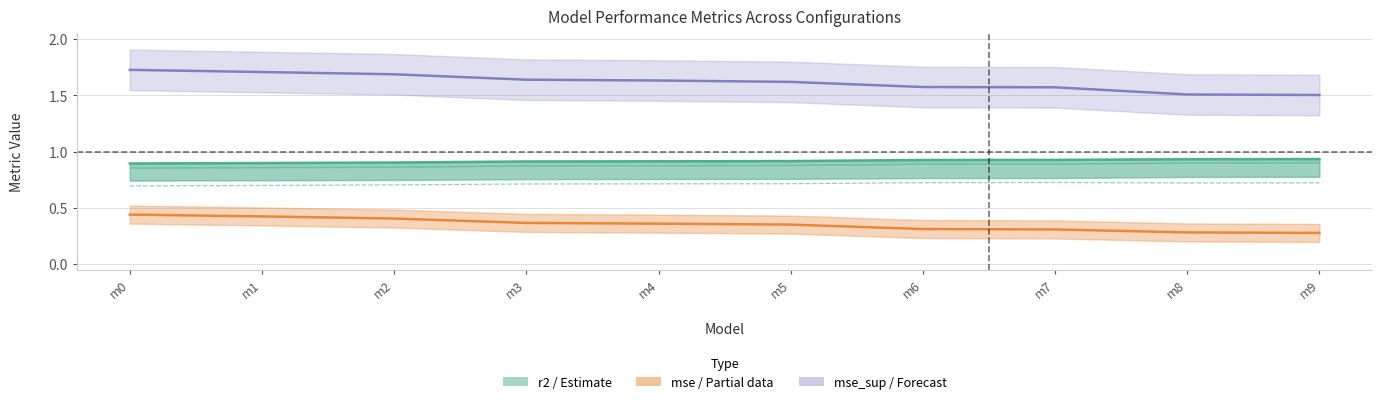

How many series are shown in this chart?

4